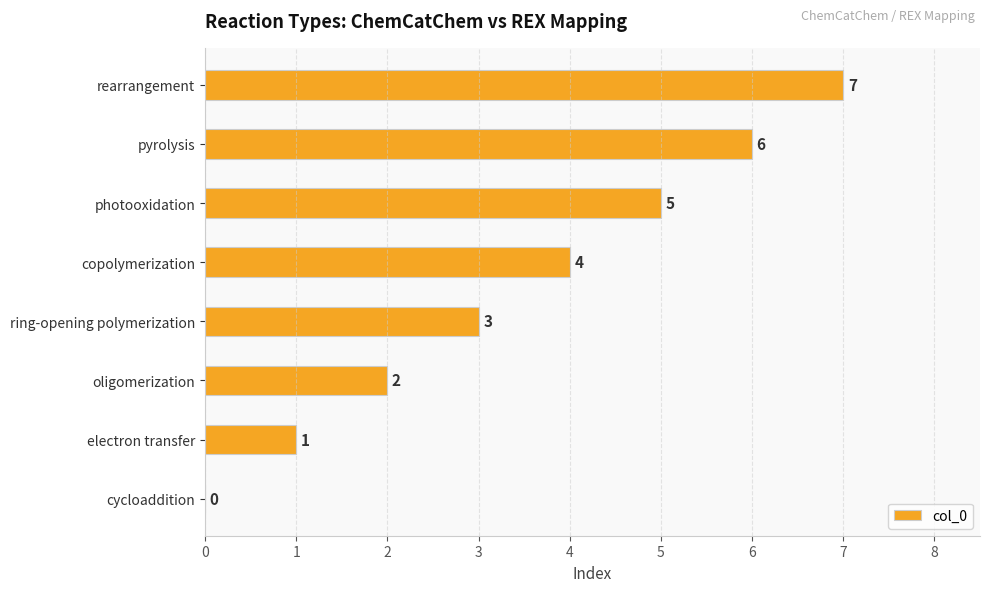

How many values are between 2 and 6?

5